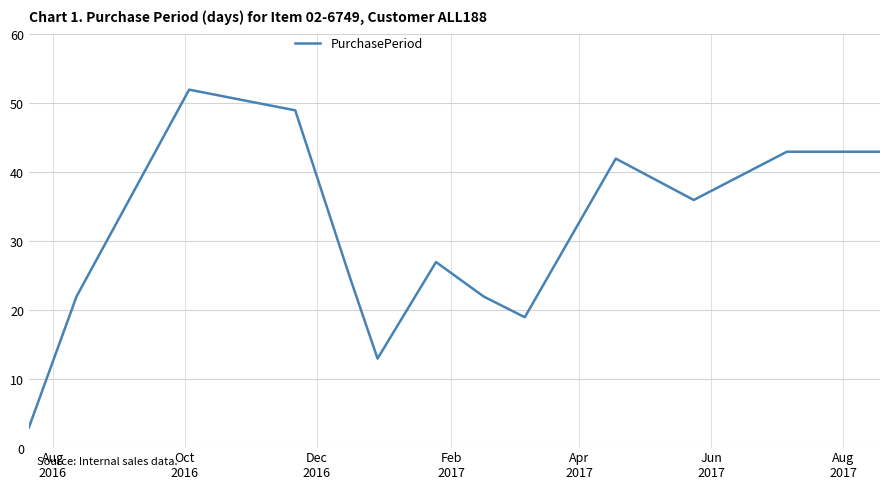

What is the difference between the maximum and minimum values?

49